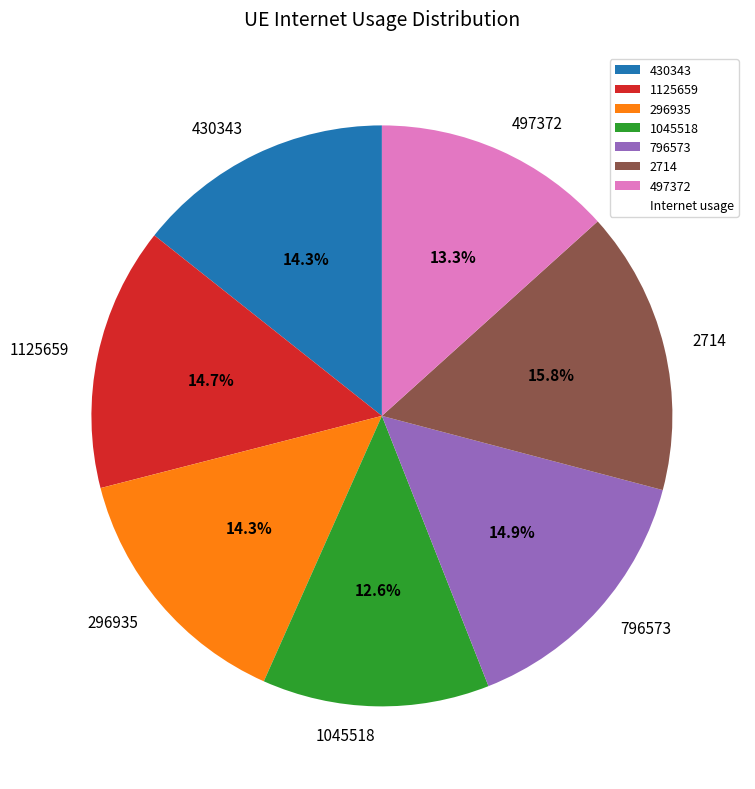

To the nearest percent, what portion does 497372 represent?

13%